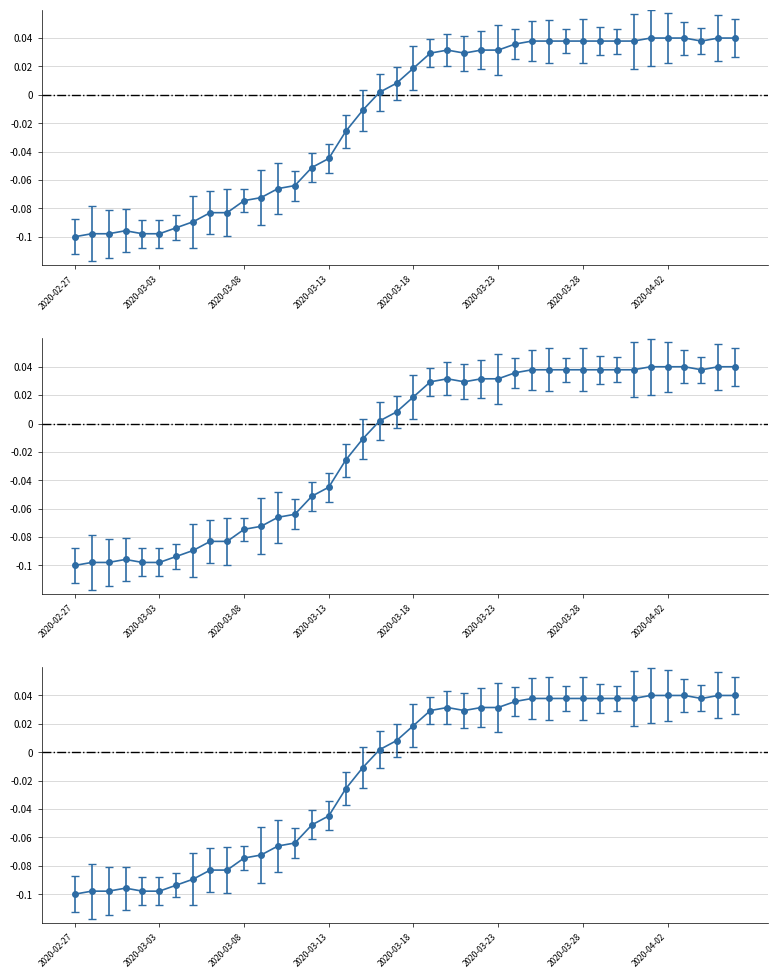

What is the sum of all values?

-0.6